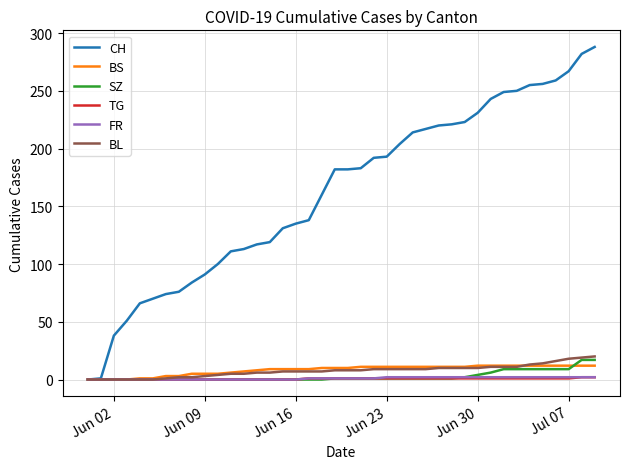

Which series has the largest range (max minus min)?

CH